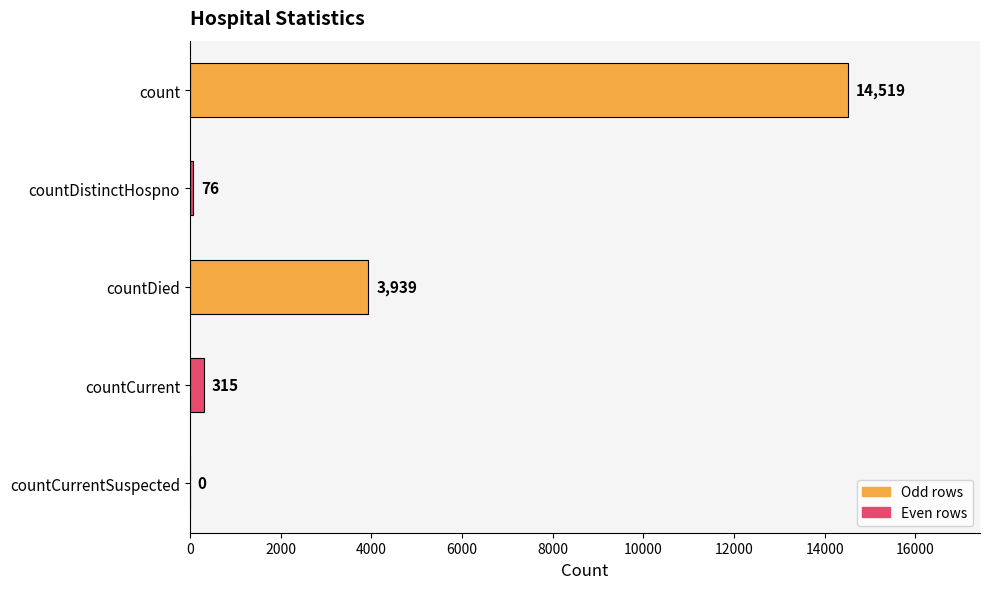

Reading bottom to top, extract all data points from this chart.

countCurrentSuspected=0	countCurrent=315	countDied=3939	countDistinctHospno=76	count=14519